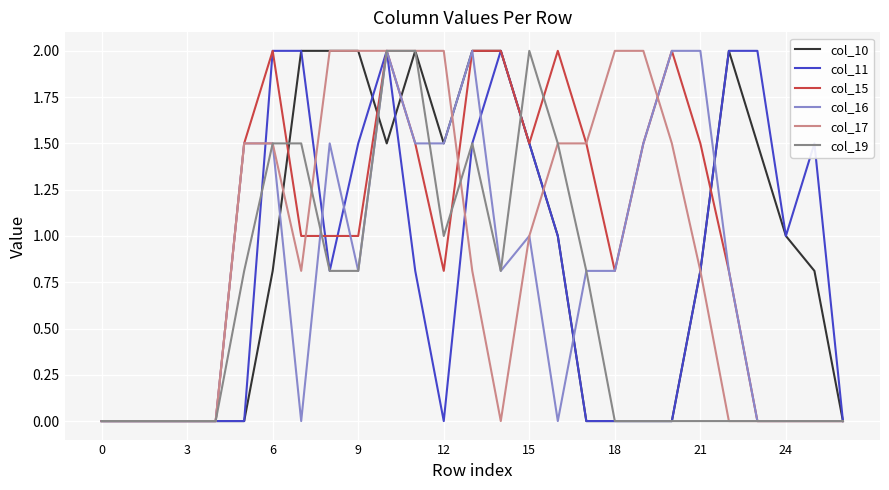

What is the maximum value for col_11?

2.0